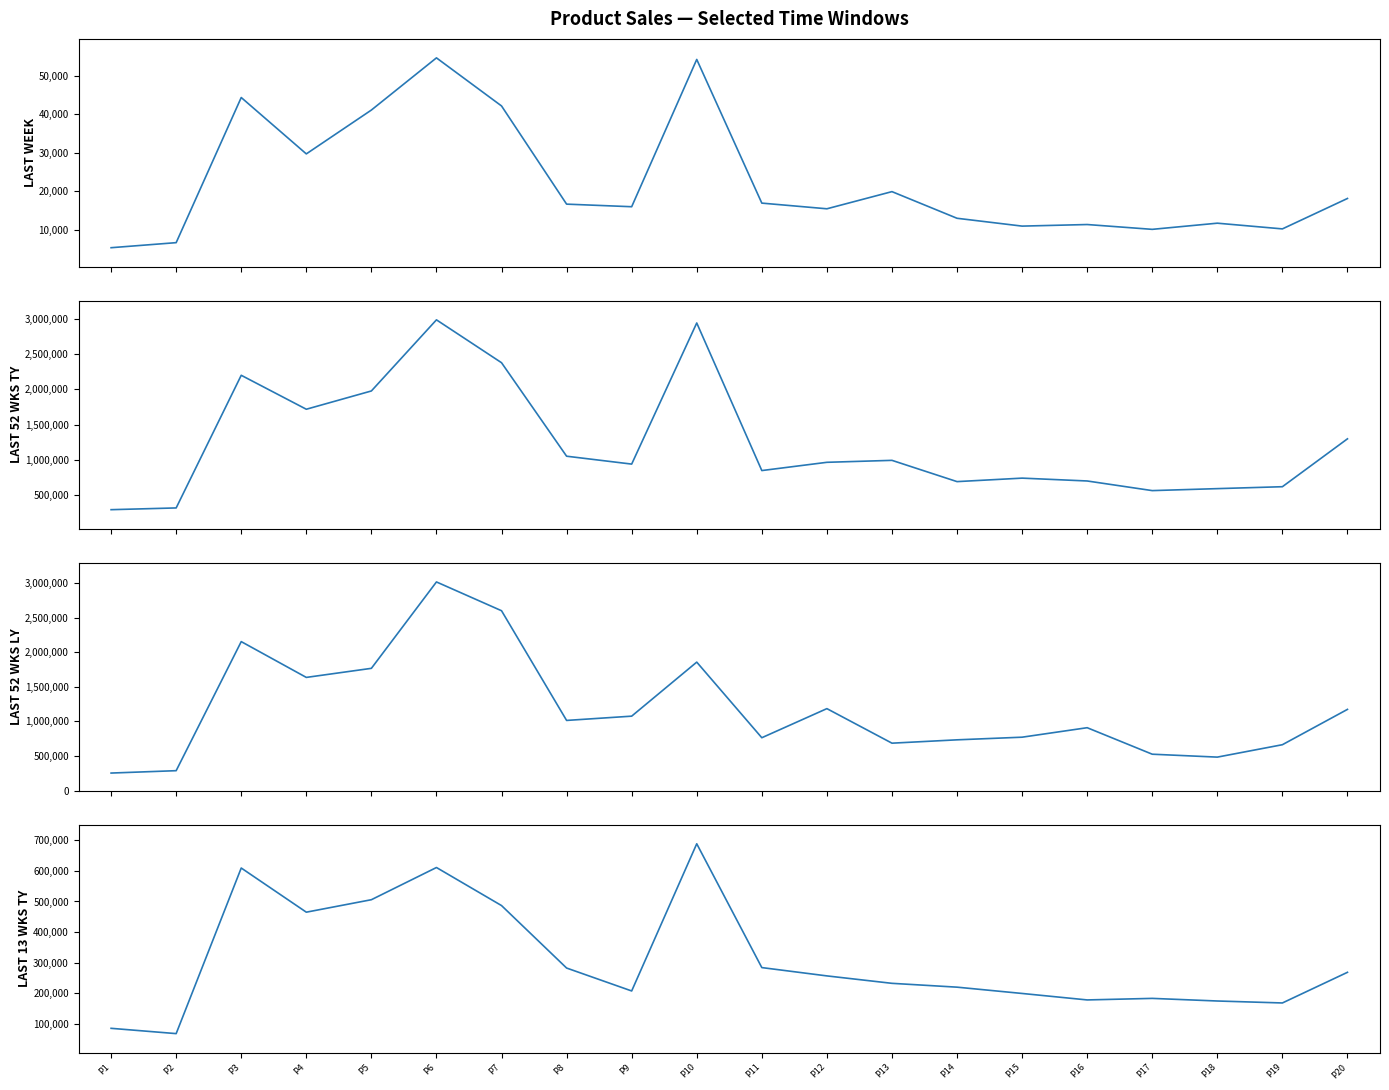

Reading left to right, list all the values displayed in this chart.

Last Week TY: 5292.8	6605.7	44331.2	29677.8	41075.3	54635.3	42139.5	16618.2	15944.7	54228.4	16882.8	15408.0	19868.7	12941.8	10905.9	11316.3	10064.4	11666.0	10182.7	18089.8
Last 52 Weeks TY: 295798.8	320500.1	2199825.0	1718788.3	1977755.6	2985407.5	2377957.5	1053346.3	941624.9	2940978.6	850007.0	966882.1	994685.9	693366.9	742733.1	702402.1	565948.9	593935.2	621140.6	1299620.1
Last 52 Weeks LY: 253856.5	288228.1	2152823.0	1635665.4	1766702.9	3014846.9	2599008.4	1014184.8	1075851.3	1856453.2	764222.4	1184650.2	685618.1	733880.5	772003.9	909023.5	526170.5	484132.2	663367.7	1173845.4
Last 13 Weeks TY: 85993.5	68708.9	609290.4	465140.7	505821.2	610942.1	486718.6	282798.1	207938.3	688402.7	284258.8	257122.6	232860.9	220347.7	199794.5	178683.5	183706.0	175190.8	168777.1	268850.6